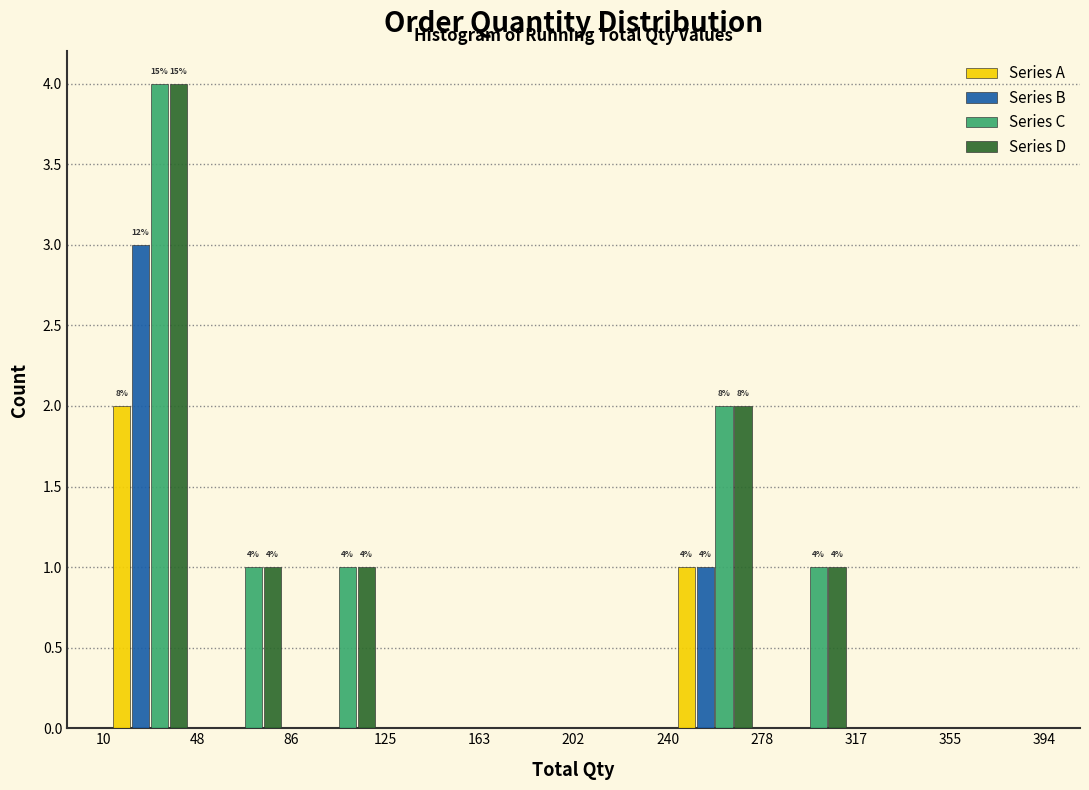

In the Series A series, which range on the x-axis has the tallest bar?

10 to 48